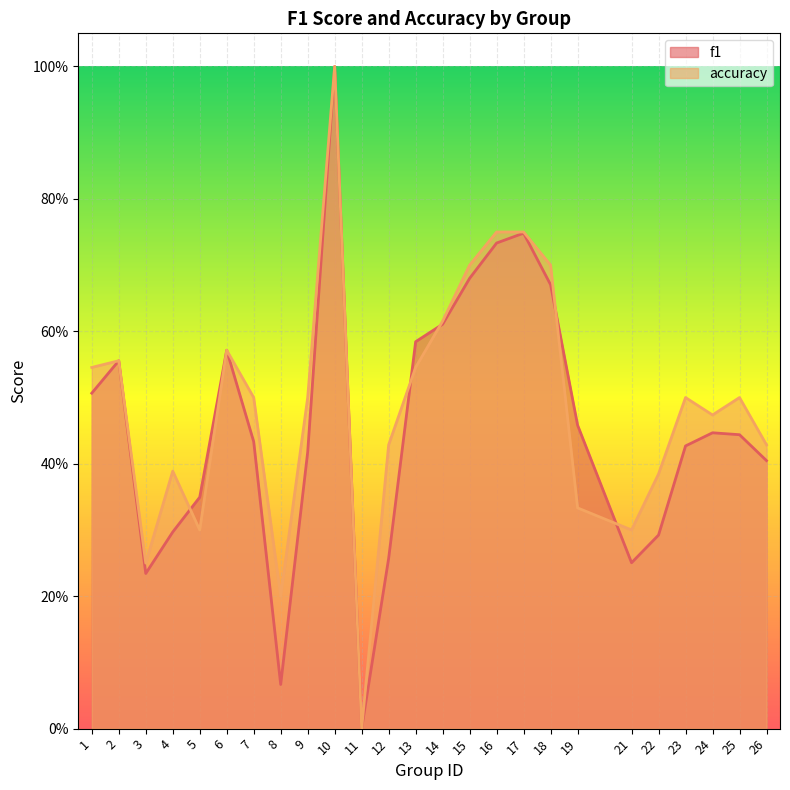

How many lines are shown in the chart?

2